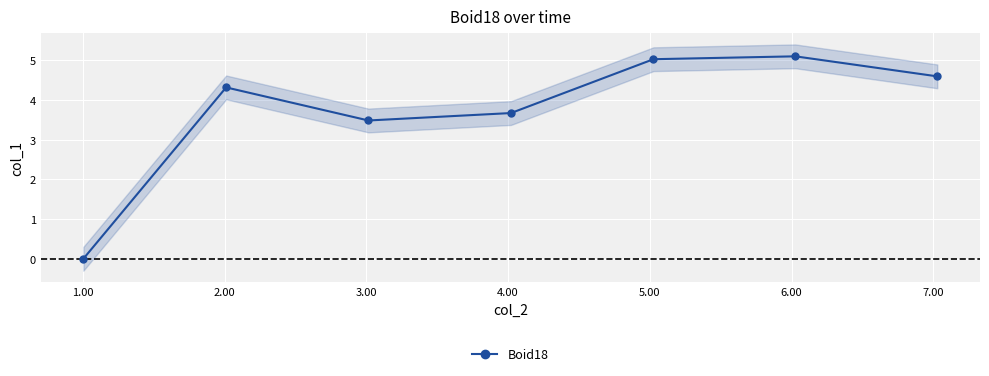

How many interior local peaks does the Boid18 series have?

2